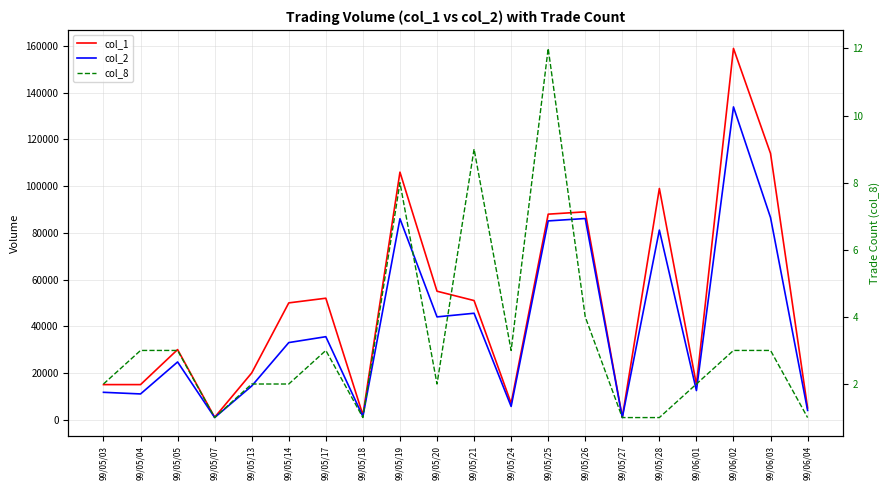

At which category does the chart reach its minimum across all series?

99/05/07